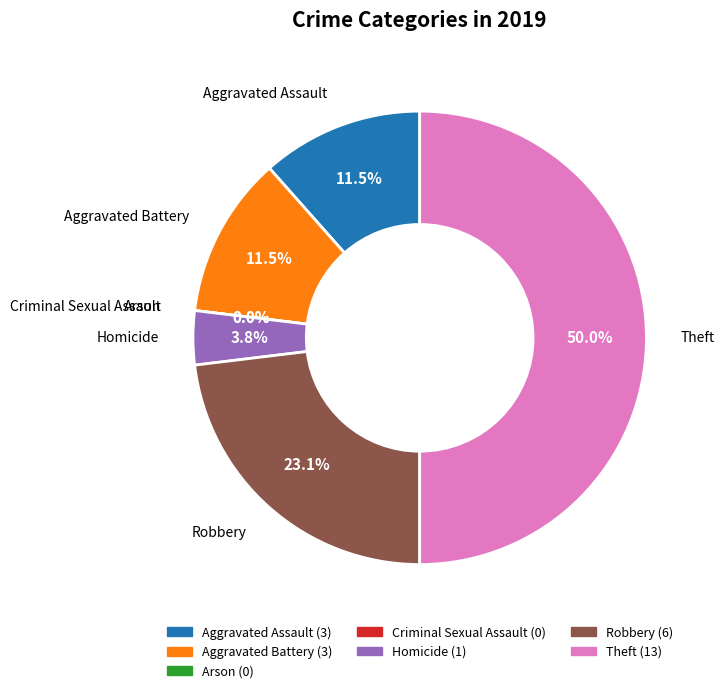

True or false: Aggravated Battery accounts for 12% of the total.

True